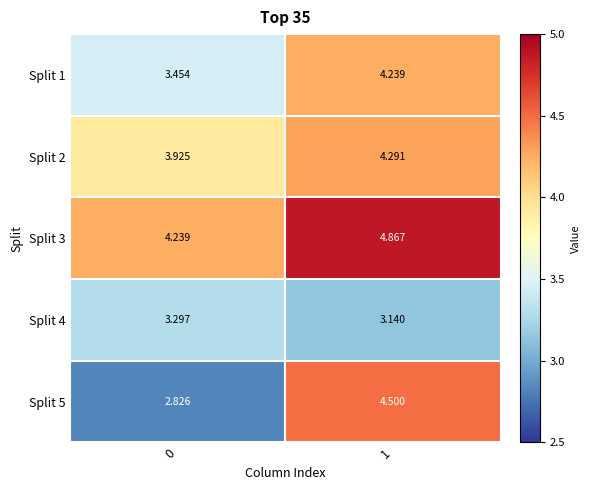

Is the value of Split 1 at 1 greater than the value of Split 5 at 0?

Yes